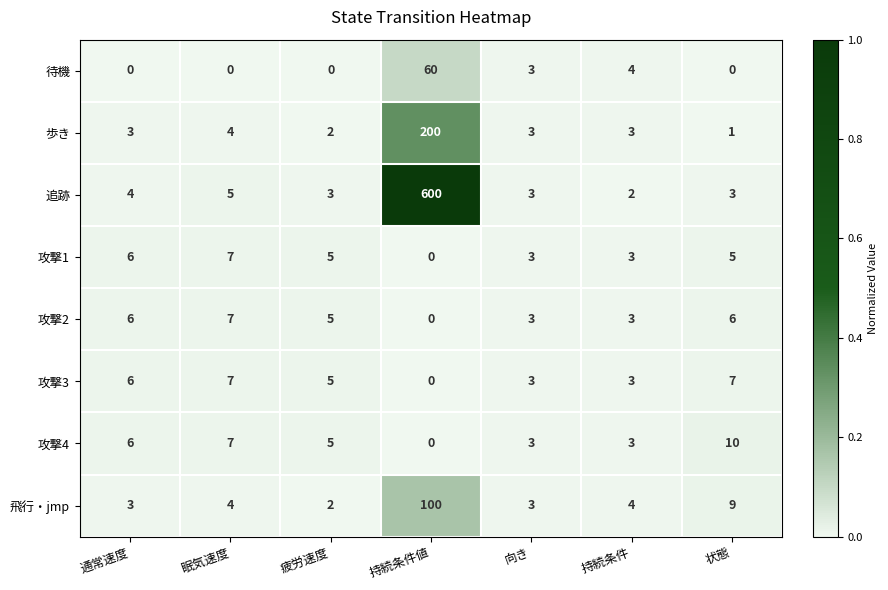

How many series are shown in this chart?

8